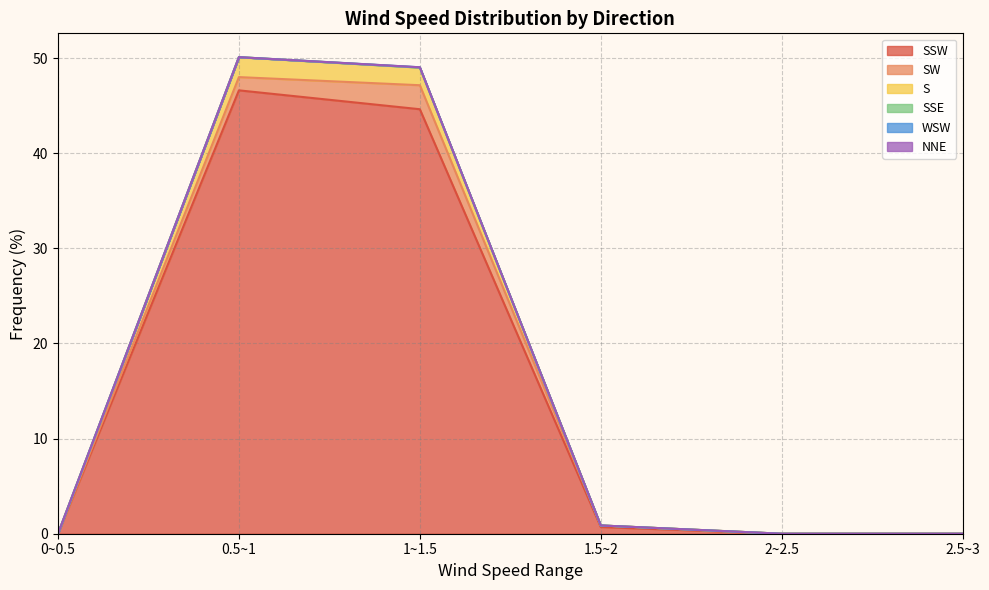

True or false: S and SSW intersect in this chart.

False